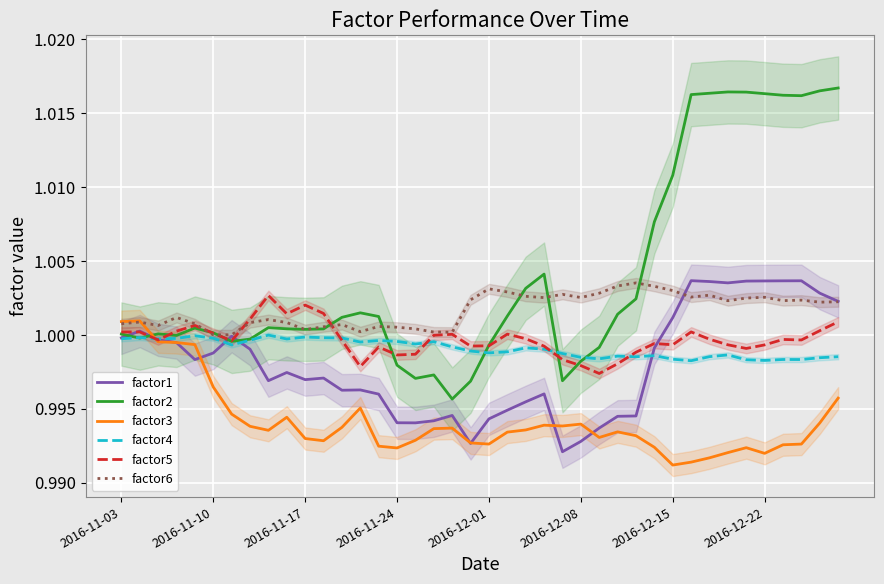

After their last crossing, which series has the higher values: factor2 or factor3?

factor2